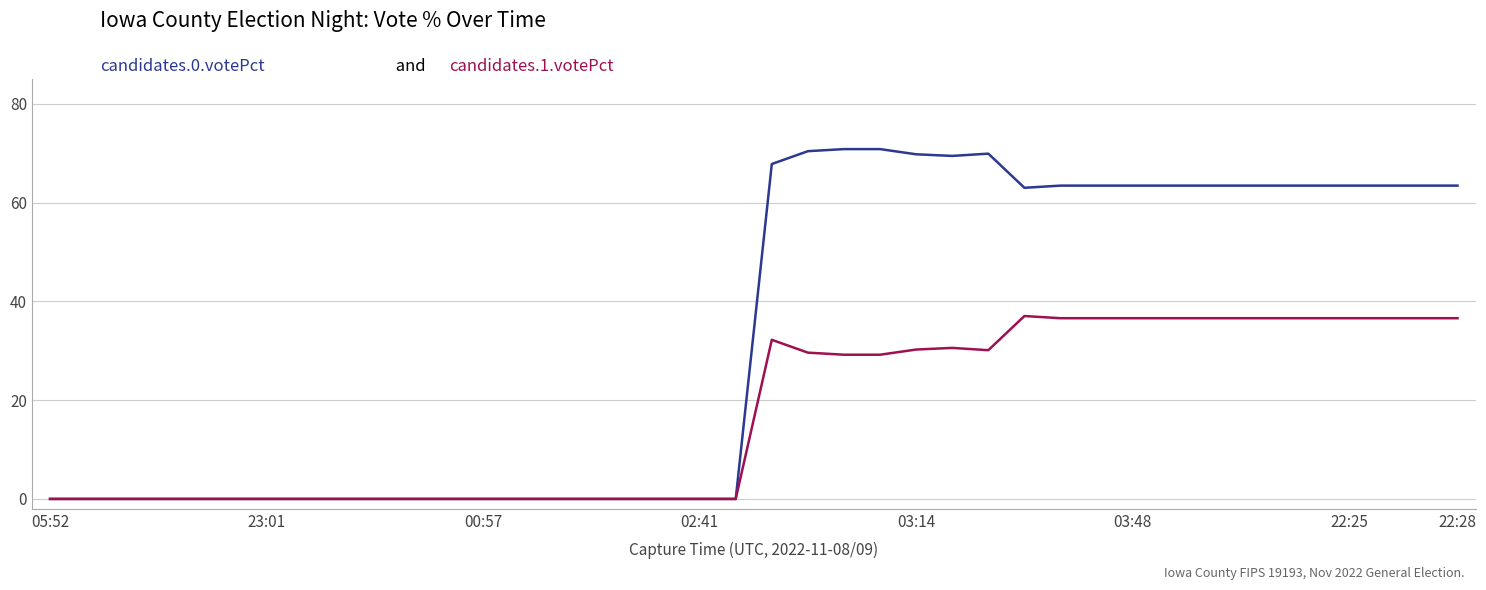

What is the greatest value displayed?

70.8